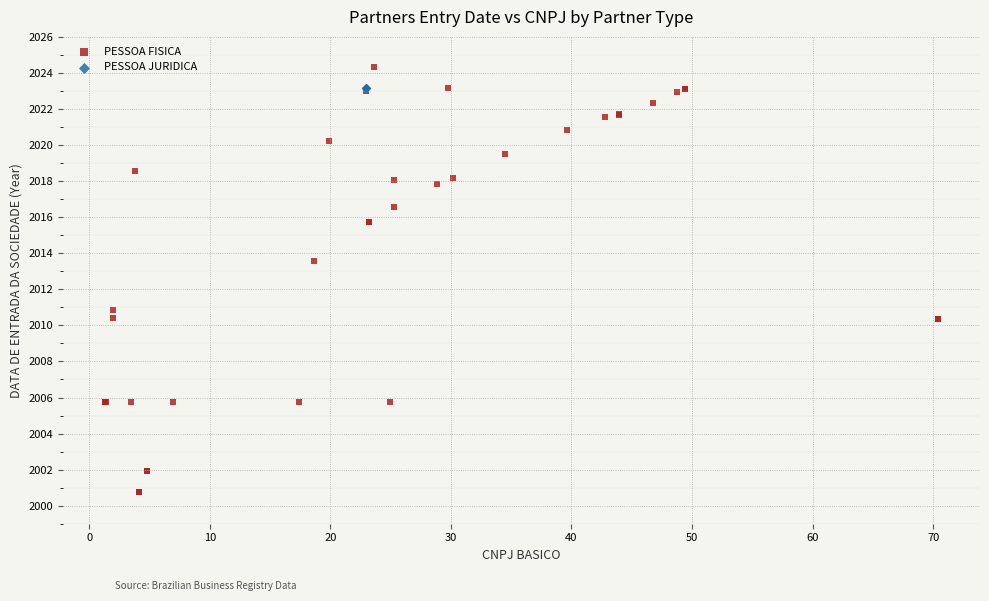

Which series contains the lowest Y value?

PESSOA FISICA